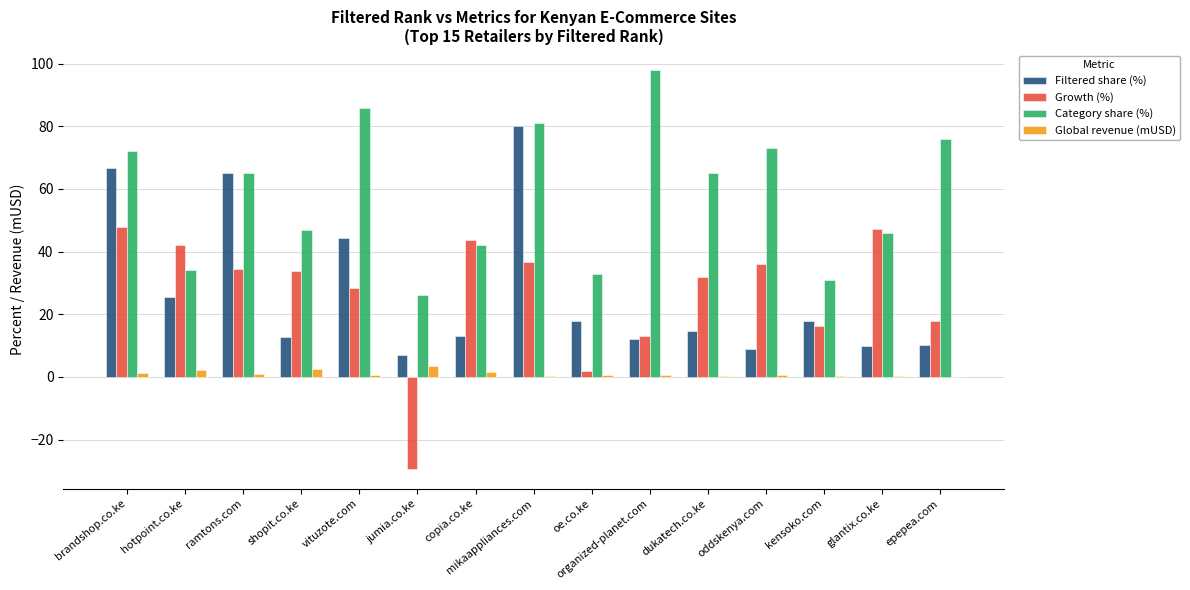

Count the number of data series in this chart.

4